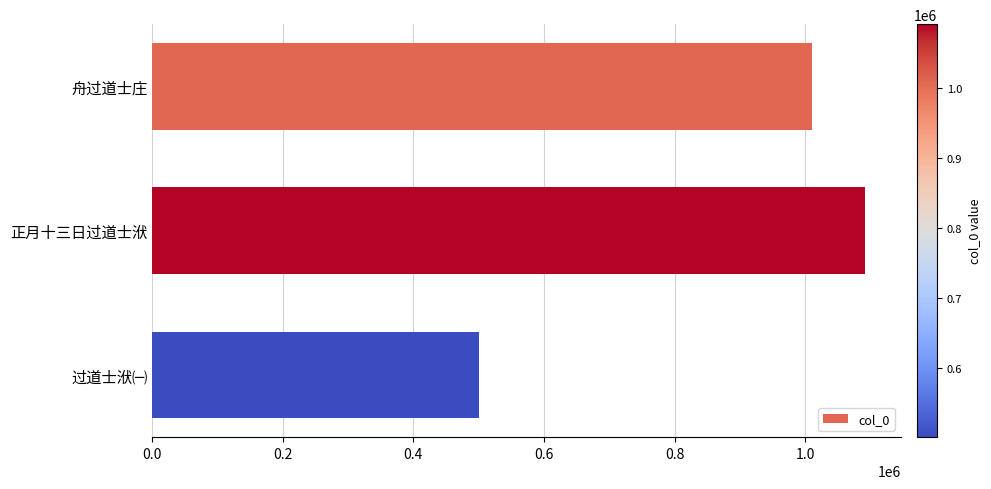

Reading bottom to top, what are all the values shown in this chart?

500577	1091832	1010241